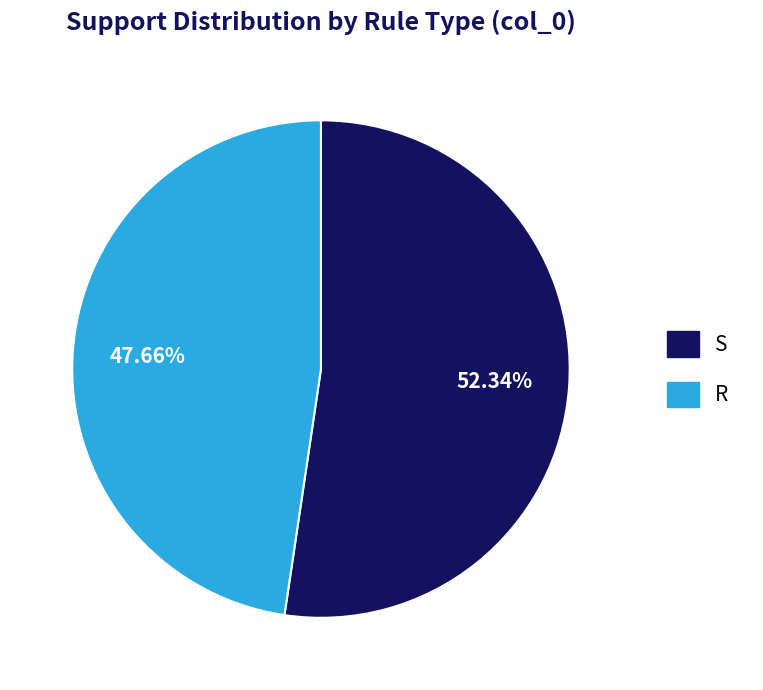

Between S and R, which is larger?

S